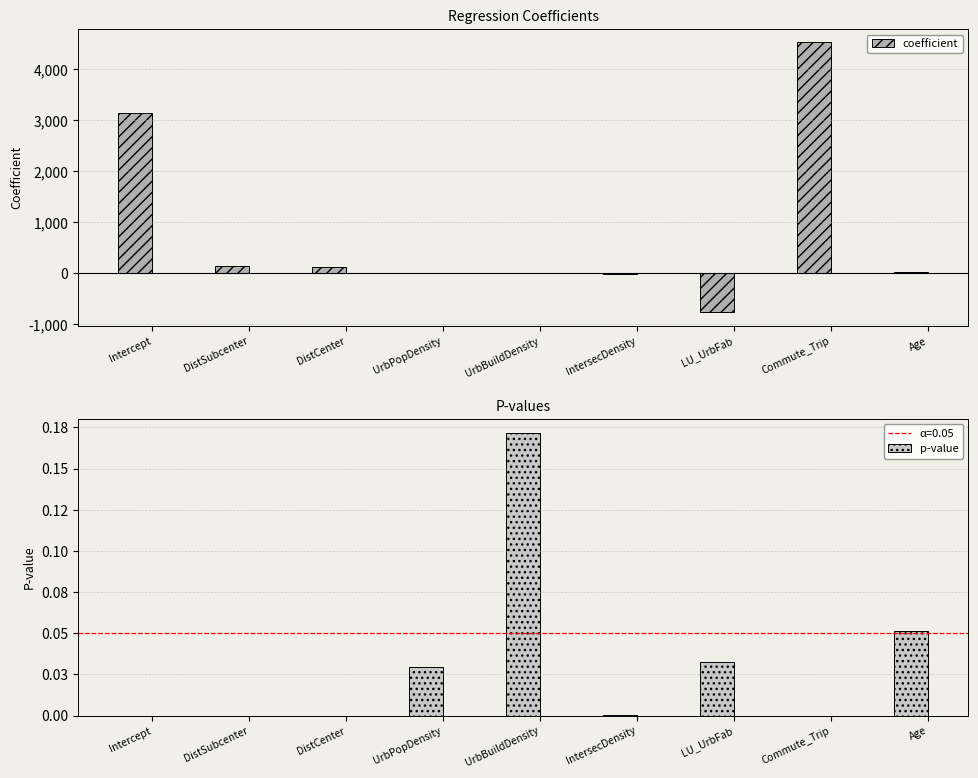

Rank the series at Intercept from highest to lowest value.

coefficient, p-value